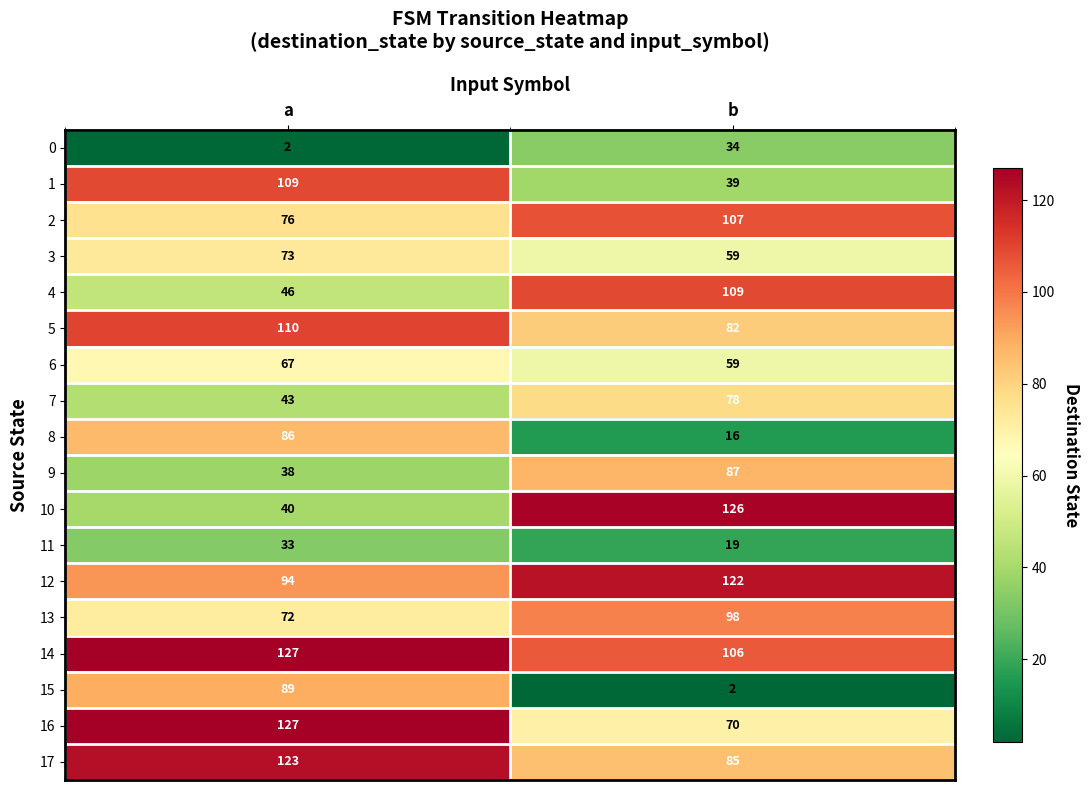

What is the highest value of the 13 series?

98